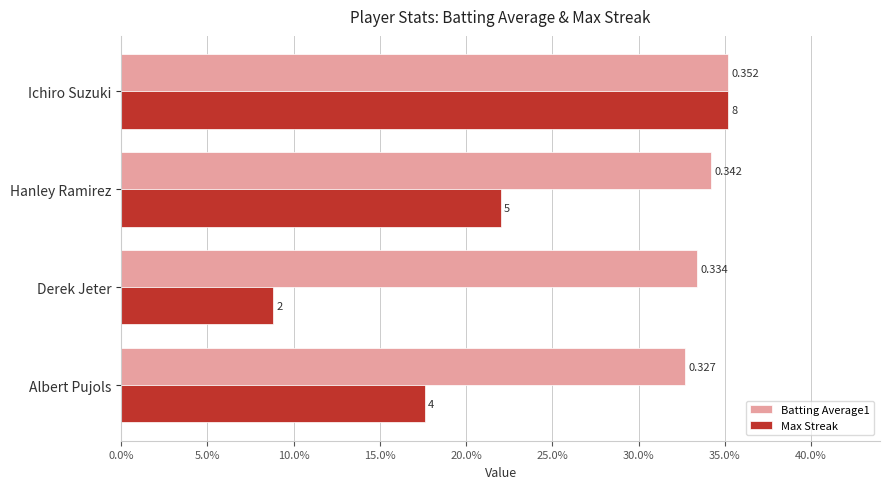

What are all the series names shown in the legend?

Batting Average1, Max Streak